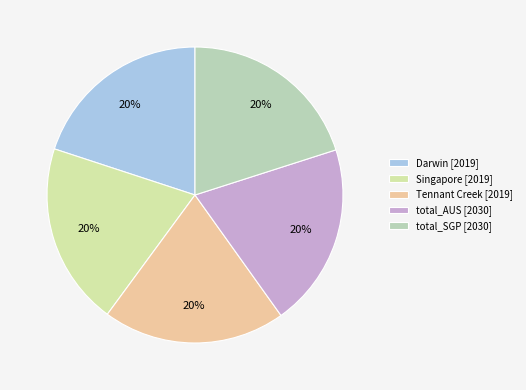

Approximately how many times larger is the value at total_SGP compared to Tennant Creek?

1.0